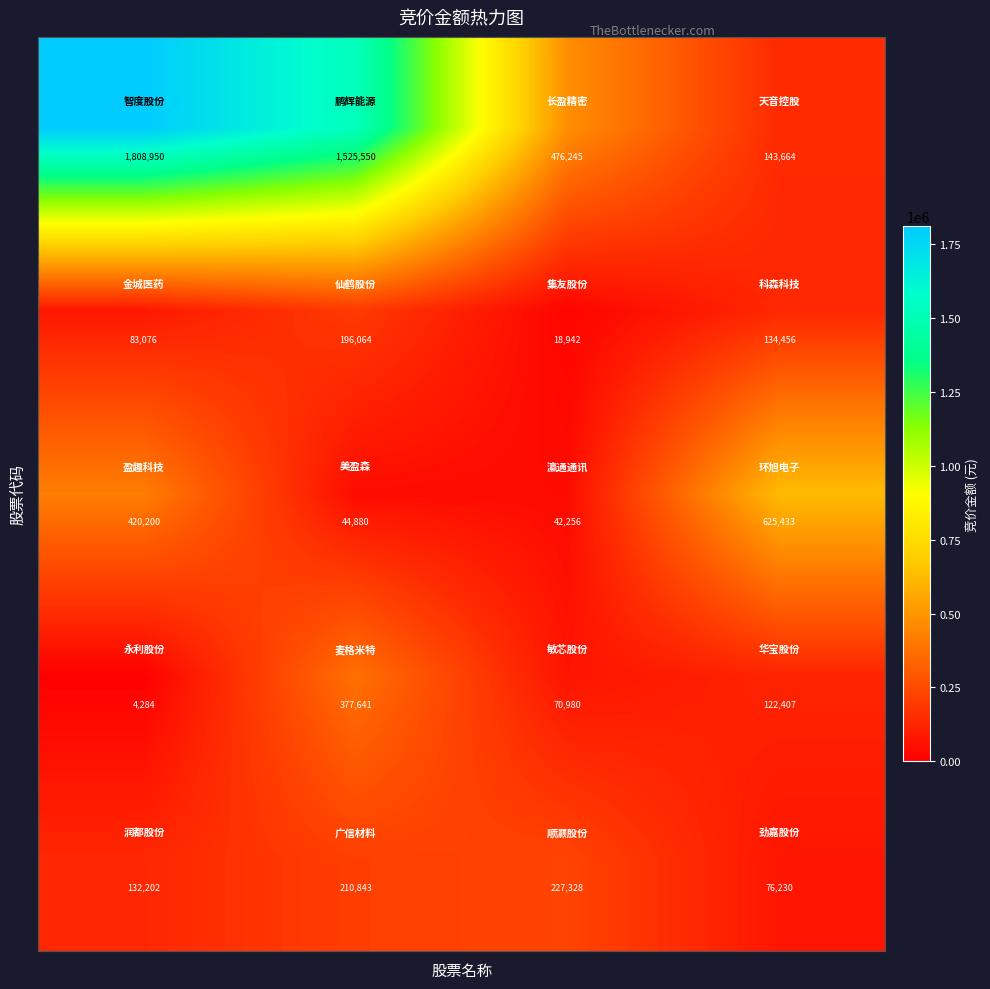

At how many categories does at least one series exceed 295017?

4